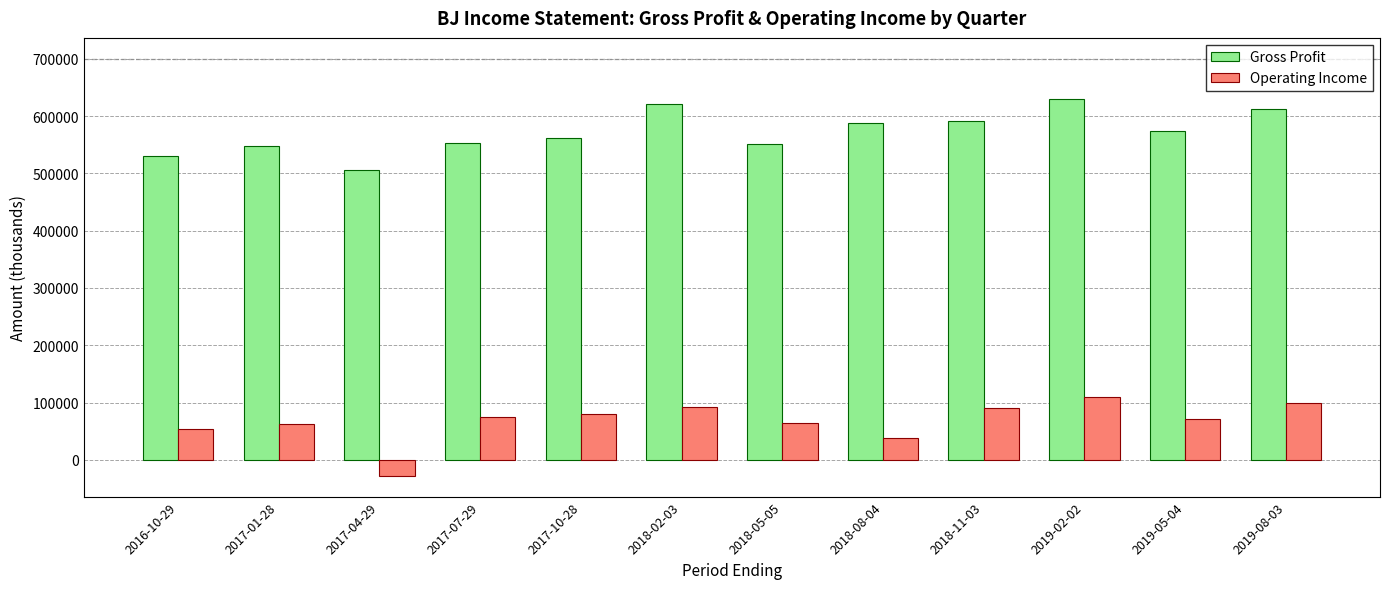

At which label is Operating Income closest to 41050?

2018-08-04